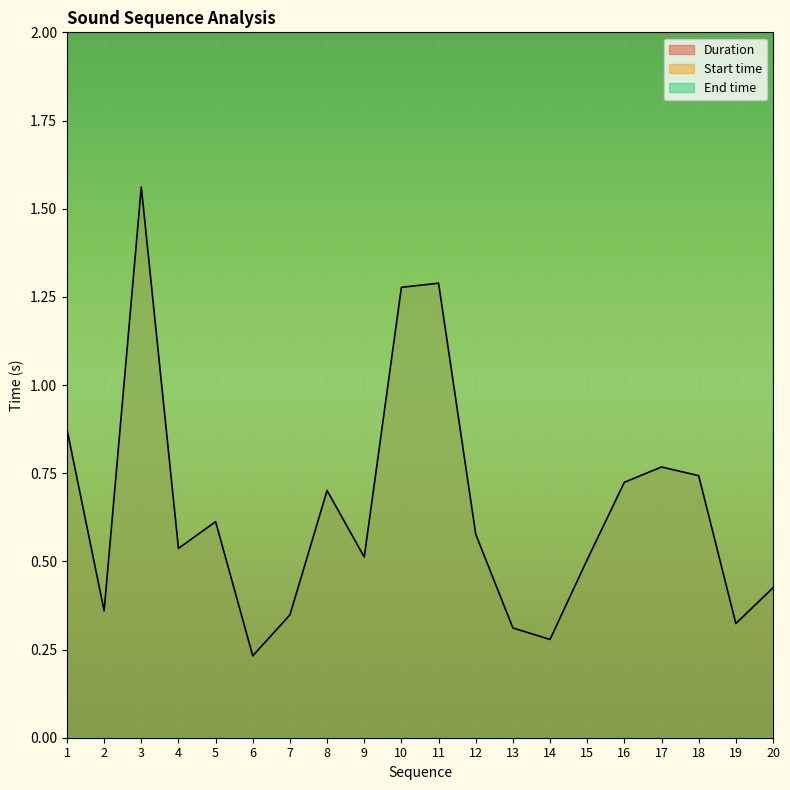

In Duration, how many points are higher than both neighbors (excluding endpoints)?

5